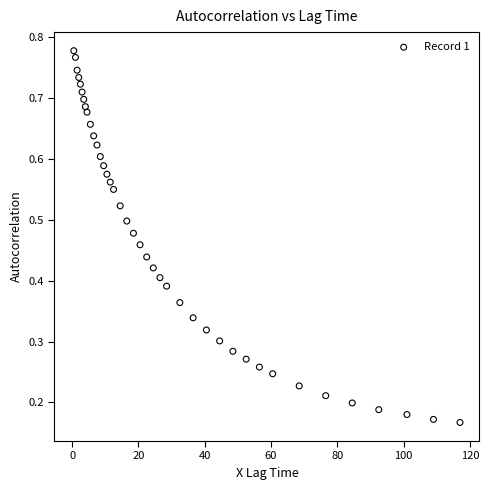

What is the range of X values (max minus min)?

116.5